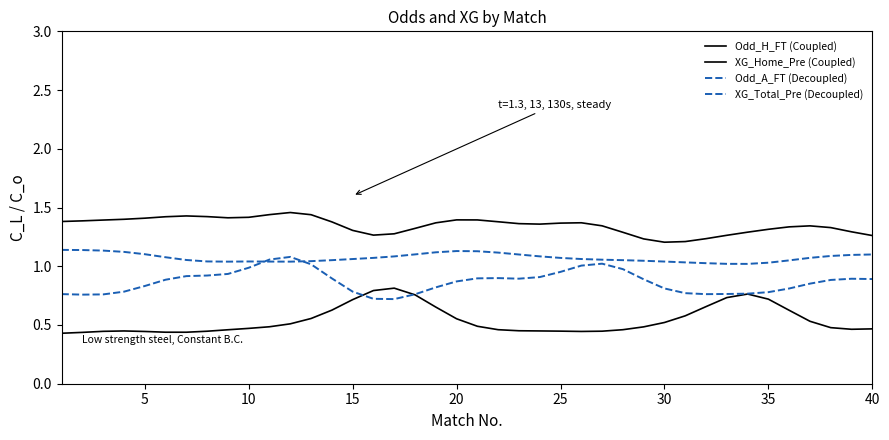

Reading left to right, list all the values displayed in this chart.

Odd_H_FT (Coupled): 0.4	0.4	0.4	0.4	0.4	0.4	0.4	0.4	0.5	0.5	0.5	0.5	0.6	0.6	0.7	0.8	0.8	0.8	0.7	0.6	0.5	0.5	0.5	0.4	0.4	0.4	0.4	0.5	0.5	0.5	0.6	0.7	0.7	0.8	0.7	0.6	0.5	0.5	0.5	0.5
XG_Home_Pre (Coupled): 1.4	1.4	1.4	1.4	1.4	1.4	1.4	1.4	1.4	1.4	1.4	1.5	1.4	1.4	1.3	1.3	1.3	1.3	1.4	1.4	1.4	1.4	1.4	1.4	1.4	1.4	1.3	1.3	1.2	1.2	1.2	1.2	1.3	1.3	1.3	1.3	1.3	1.3	1.3	1.3
Odd_A_FT (Decoupled): 0.8	0.8	0.8	0.8	0.8	0.9	0.9	0.9	0.9	1.0	1.1	1.1	1.0	0.9	0.8	0.7	0.7	0.8	0.8	0.9	0.9	0.9	0.9	0.9	1.0	1.0	1.0	1.0	0.9	0.8	0.8	0.8	0.8	0.8	0.8	0.8	0.9	0.9	0.9	0.9
XG_Total_Pre (Decoupled): 1.1	1.1	1.1	1.1	1.1	1.1	1.1	1.0	1.0	1.0	1.0	1.0	1.0	1.1	1.1	1.1	1.1	1.1	1.1	1.1	1.1	1.1	1.1	1.1	1.1	1.1	1.1	1.1	1.0	1.0	1.0	1.0	1.0	1.0	1.0	1.1	1.1	1.1	1.1	1.1